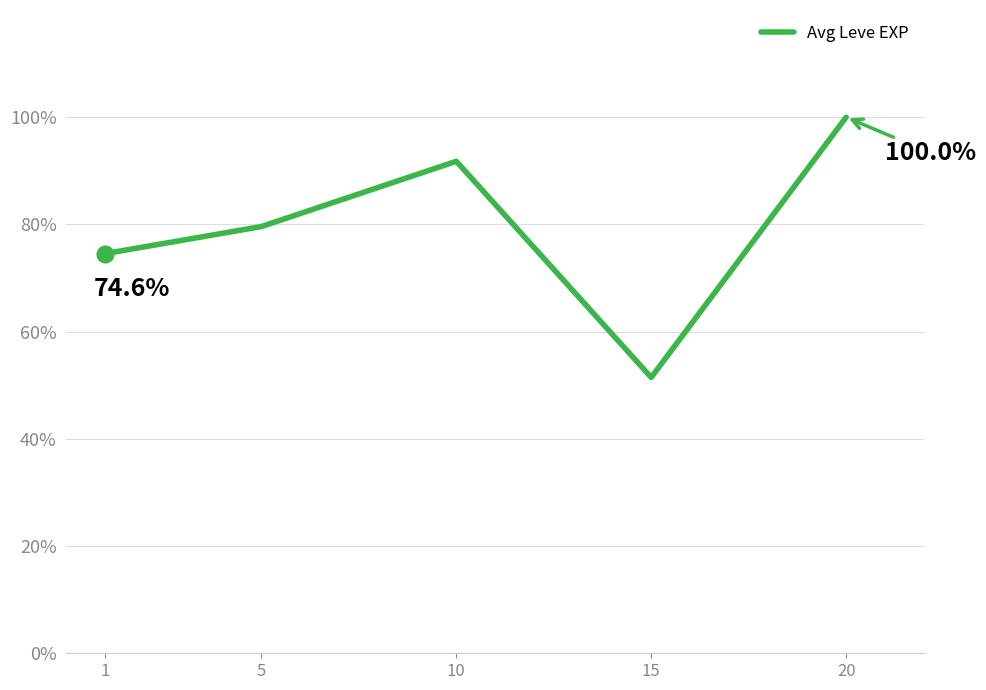

Rank the categories by value from lowest to highest.

15, 1, 5, 10, 20